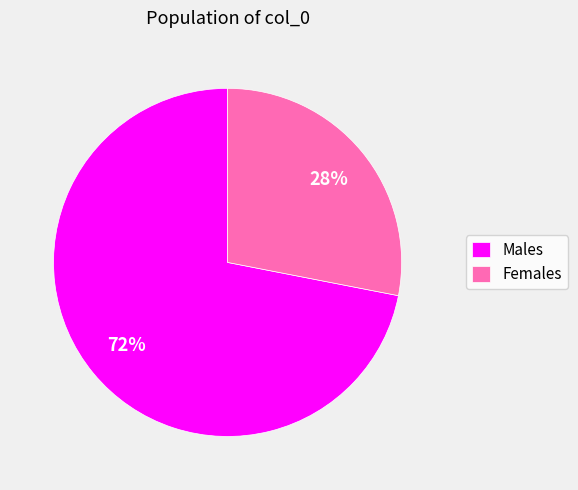

Is it true that Males is 60% of the pie?

False